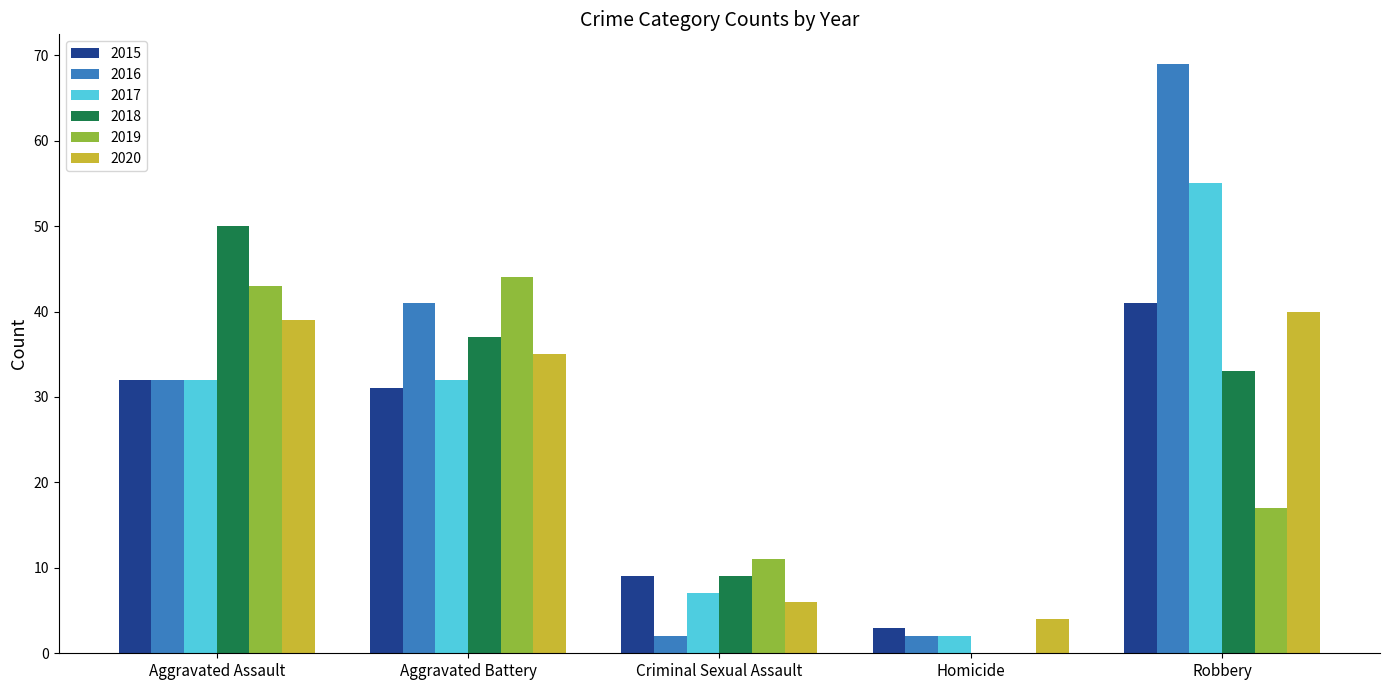

Which series changed the most between Aggravated Battery and Homicide?

2019